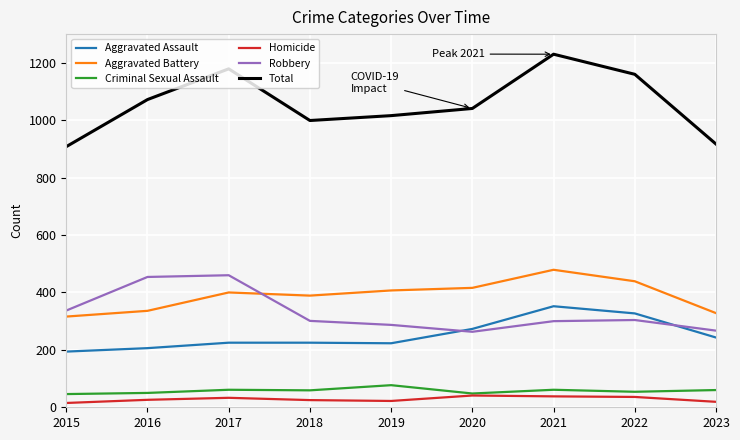

At how many categories does at least one series exceed 103?

9